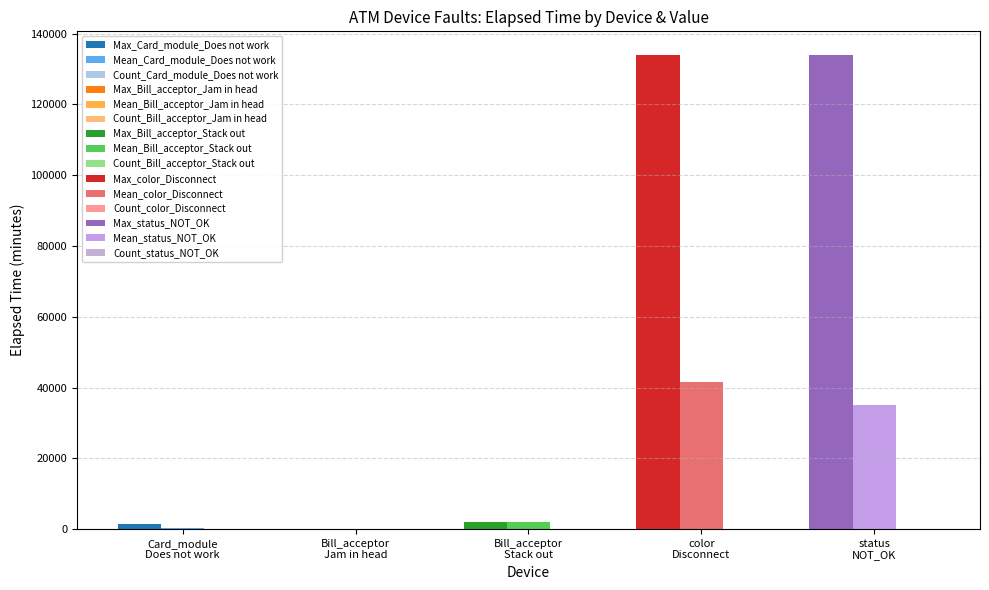

At how many categories does at least one series exceed 35808?

2